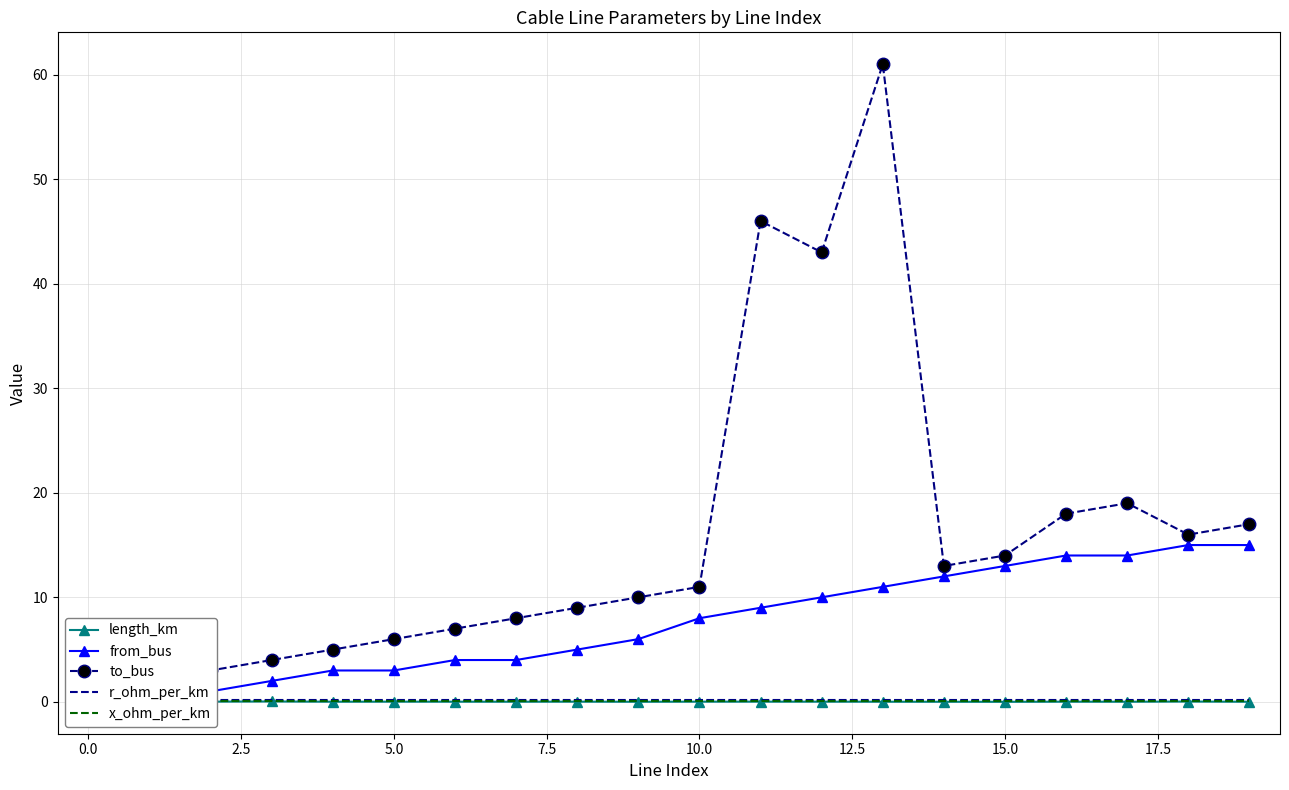

What is the spread (max minus min) of values at 10?

11.0